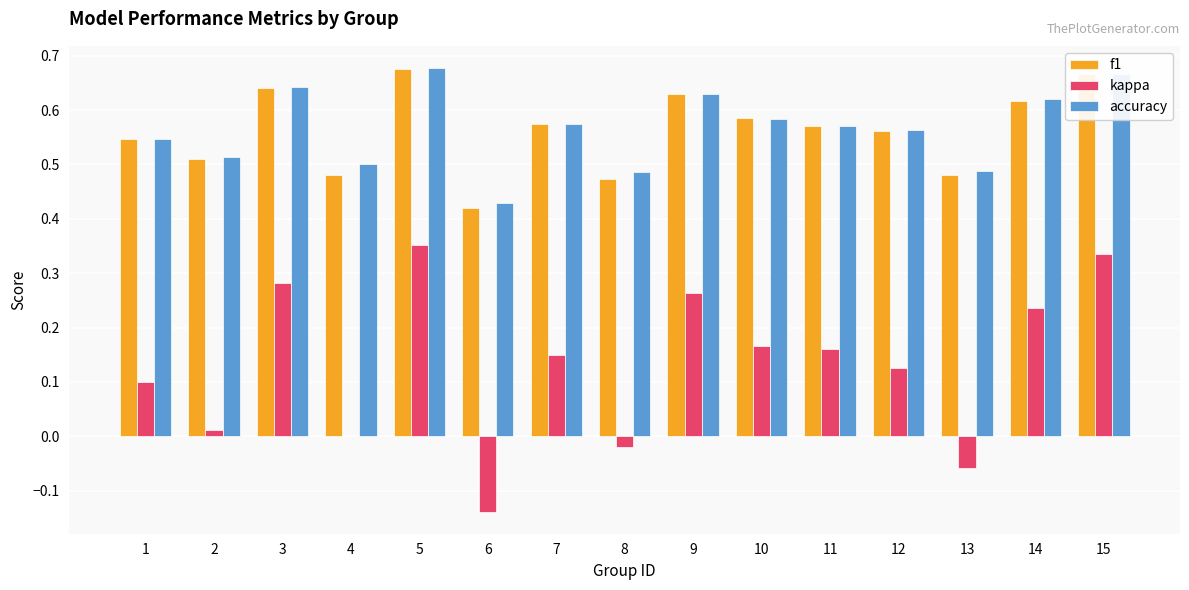

Does the chart contain stacked bars?

No